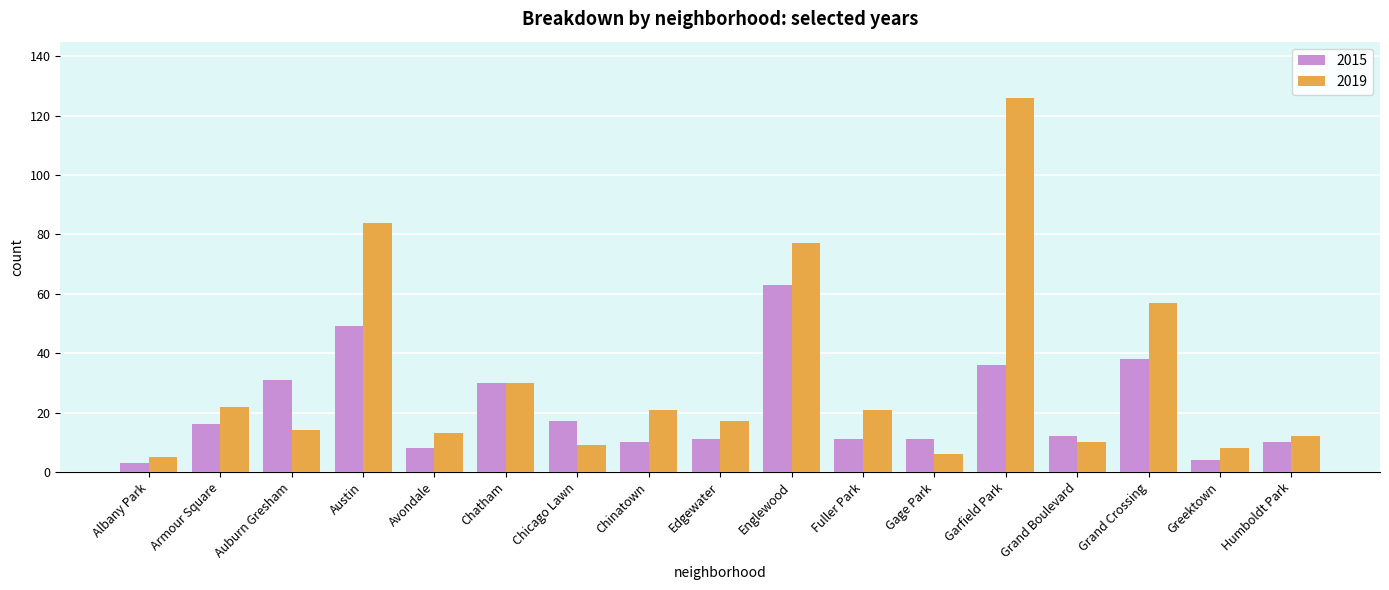

What is the total value across all series at Austin?

133